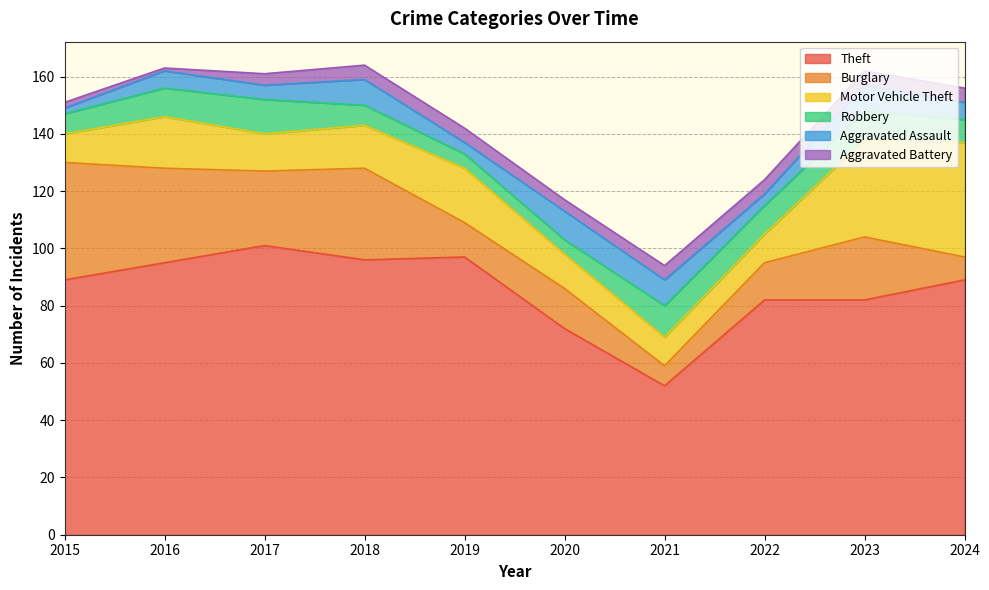

What is the value of the Theft point at the 2nd from the left?

95